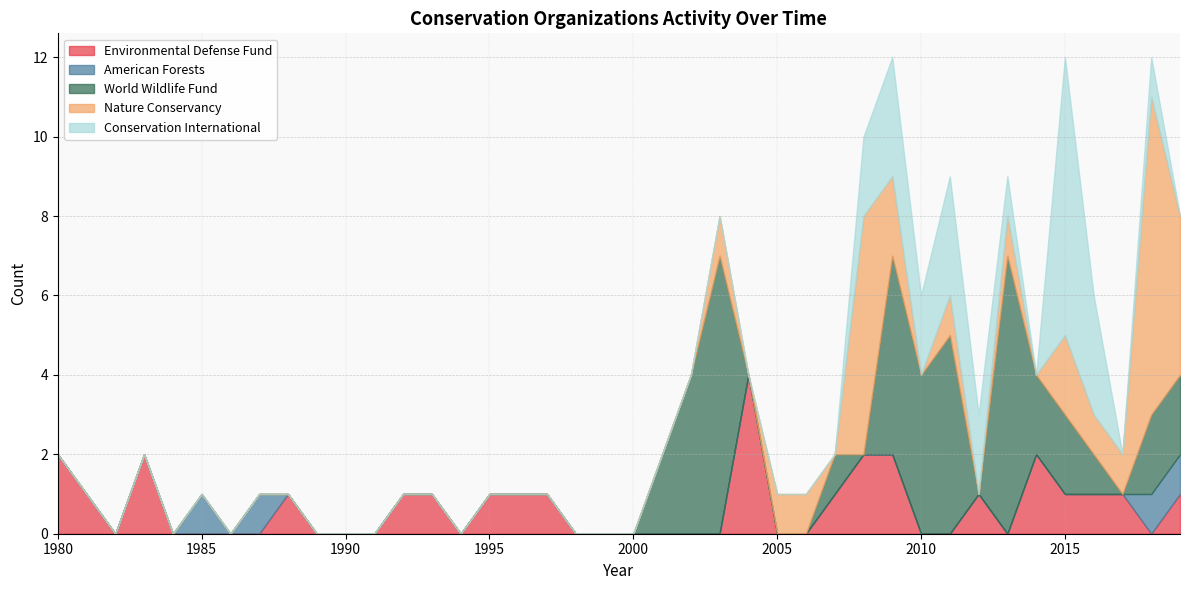

Which series ends up on top after the final intersection of World Wildlife Fund and Environmental Defense Fund?

World Wildlife Fund